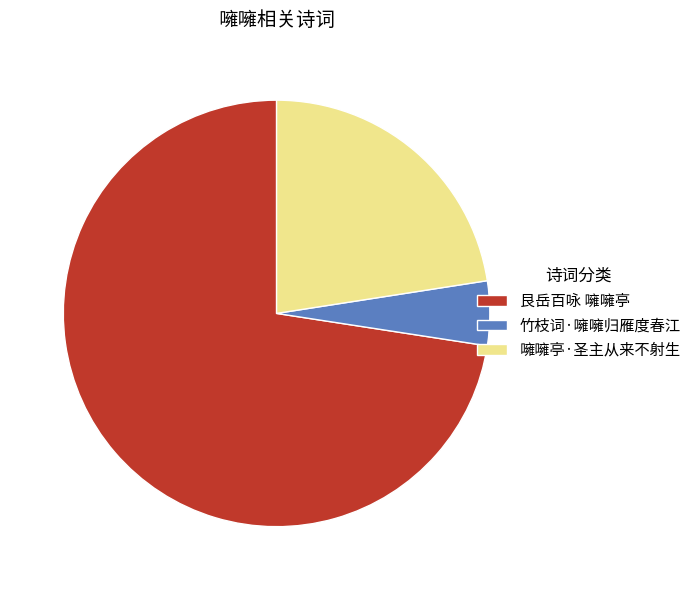

Which has a higher value, 噰噰亭·圣主从来不射生 or 竹枝词·噰噰归雁度春江?

噰噰亭·圣主从来不射生